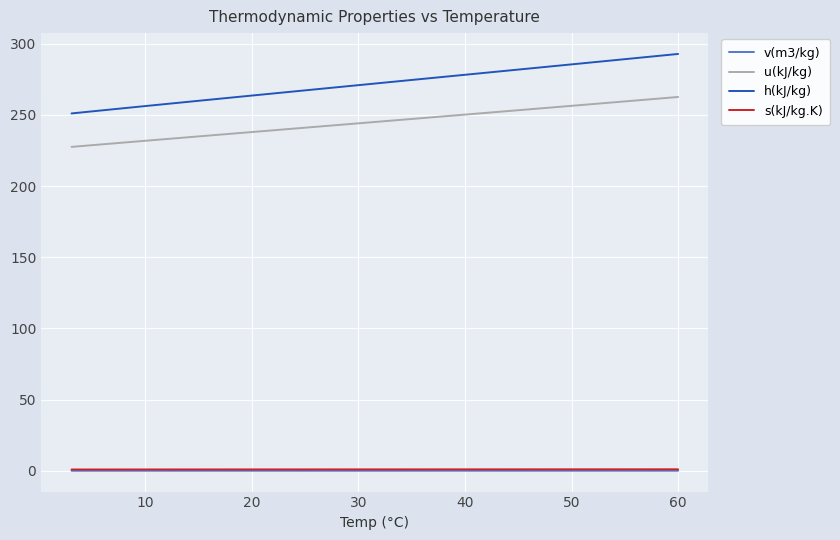

Which series has the largest range (max minus min)?

h(kJ/kg)